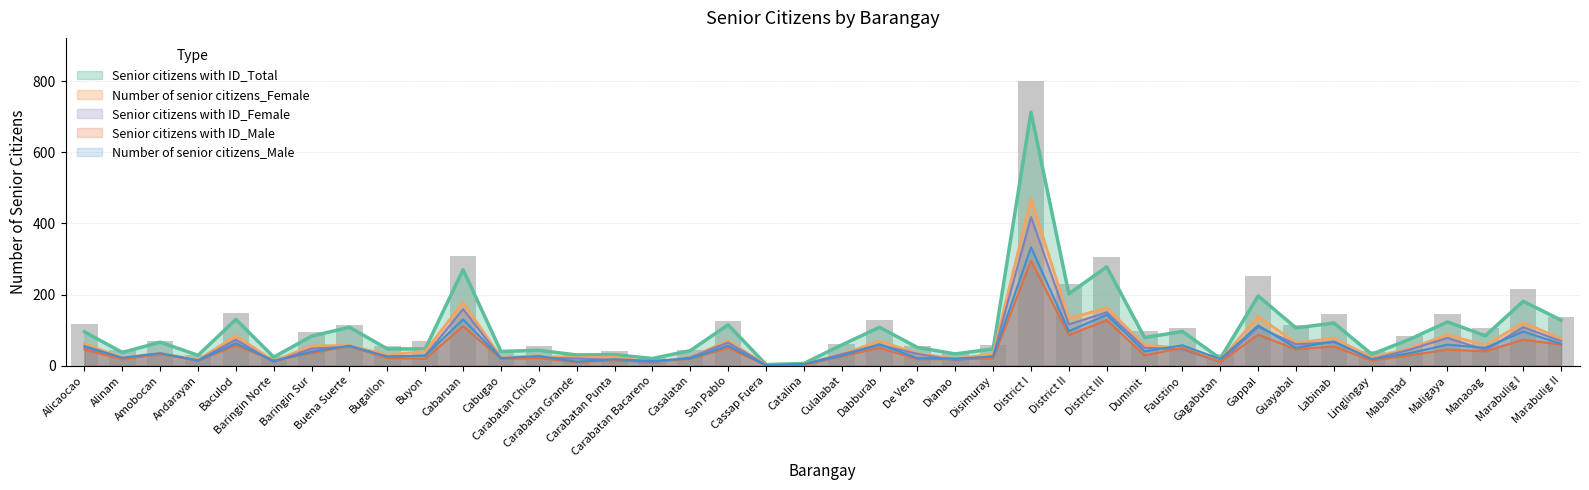

Between Buena Suerte and Disimuray, which series saw the biggest shift?

Senior citizens with ID_Total